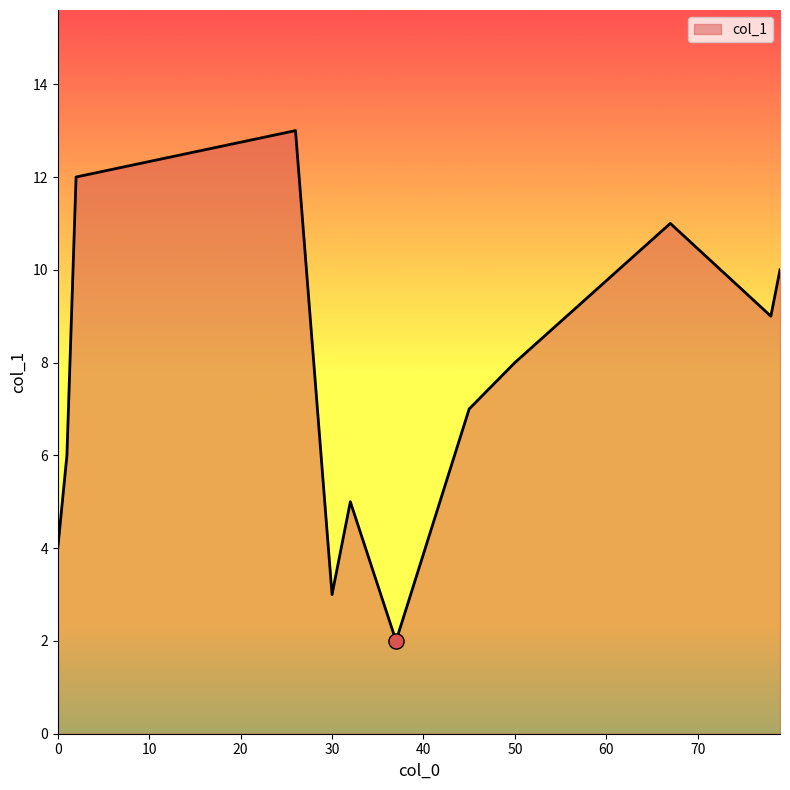

What is the greatest value displayed?

13